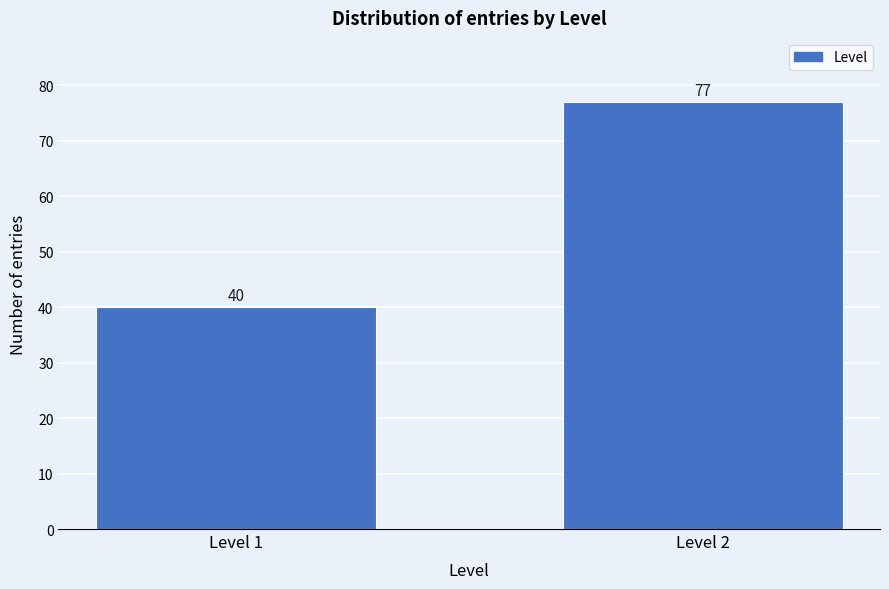

Reading left to right, transcribe all the data shown in this chart.

40	77